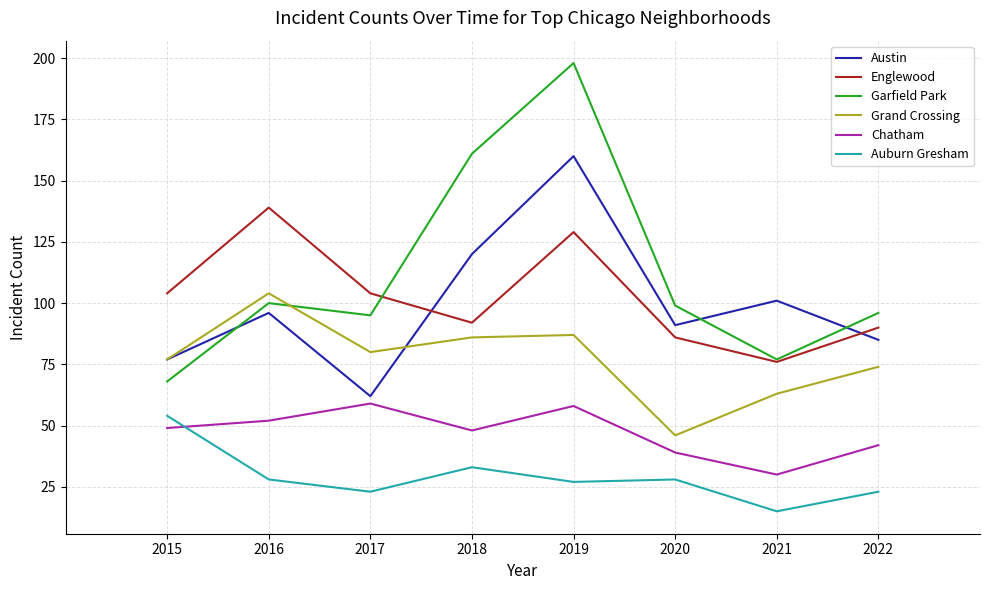

True or false: Austin has a value of 160 at 2019.

True